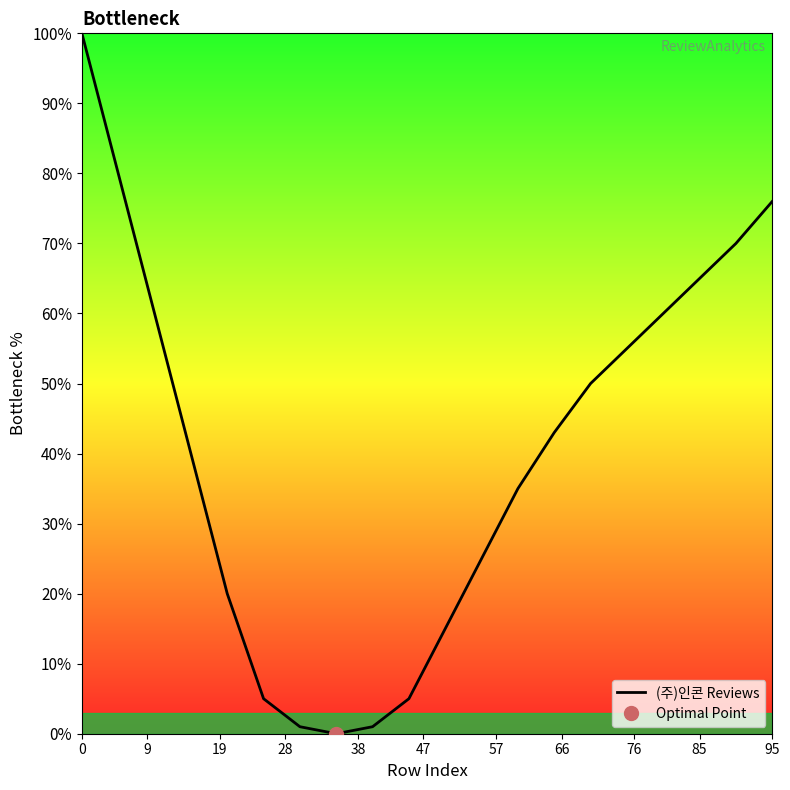

True or false: (주)인콘 Reviews has a value of 100 at 0.

True